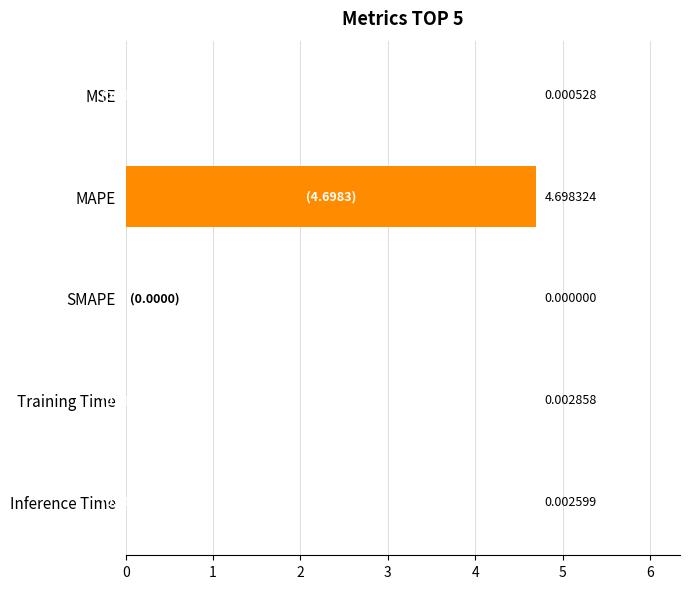

What is the sum of the values at MAPE and Training Time?

4.7